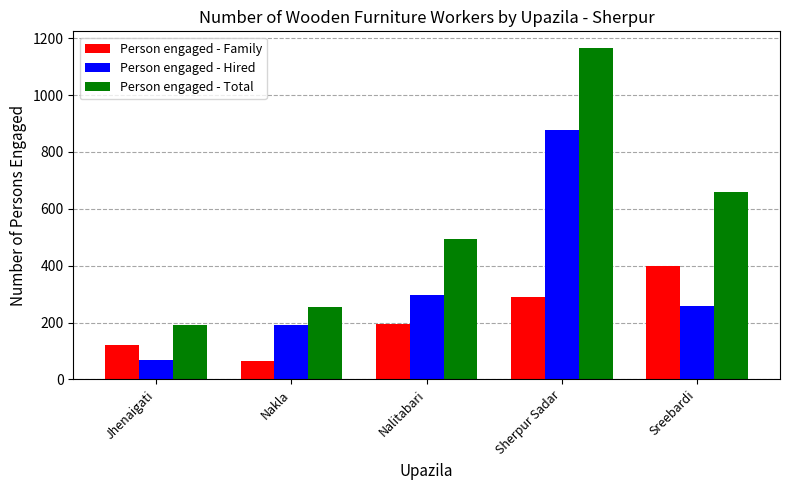

What is the label of the 2nd bar from the left?

Nakla